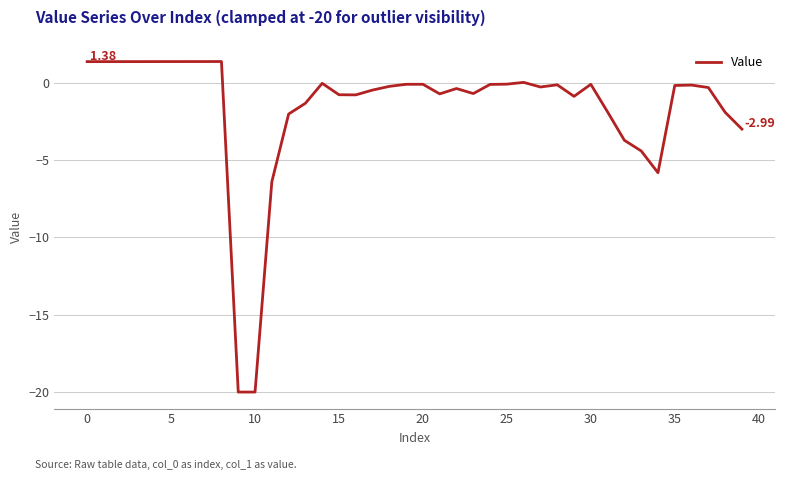

What is the difference between the maximum and minimum values?

21.4